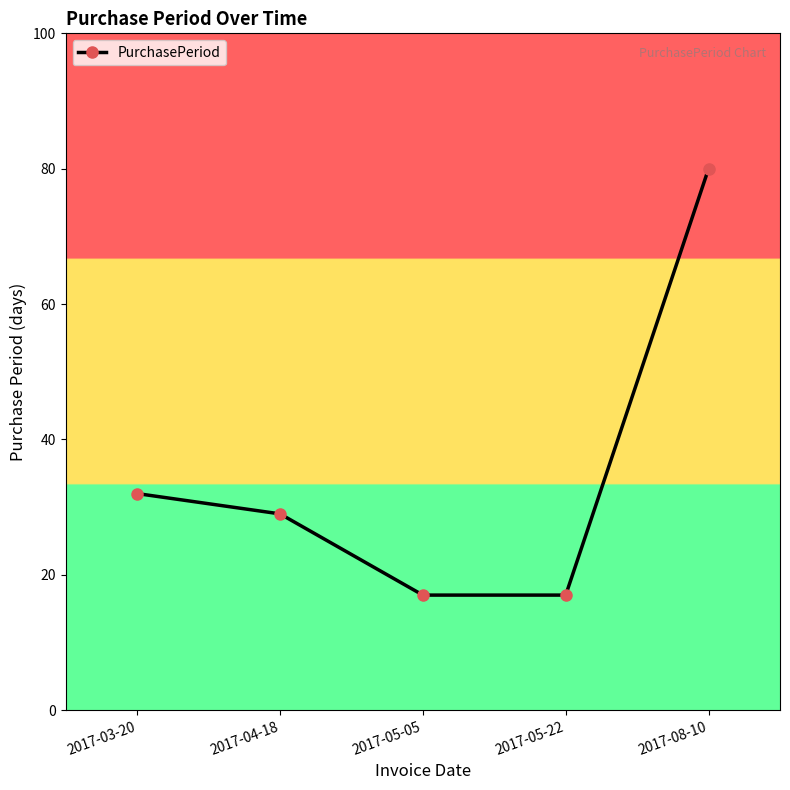

Is this an area chart (filled region under the line)?

No